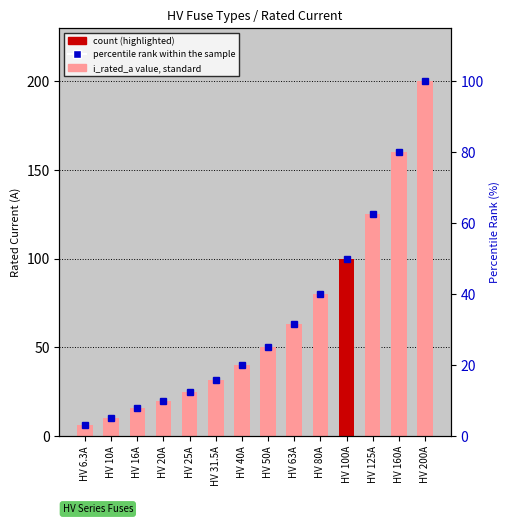

What value does the percentile rank within the sample series have at HV 200A?

100.0